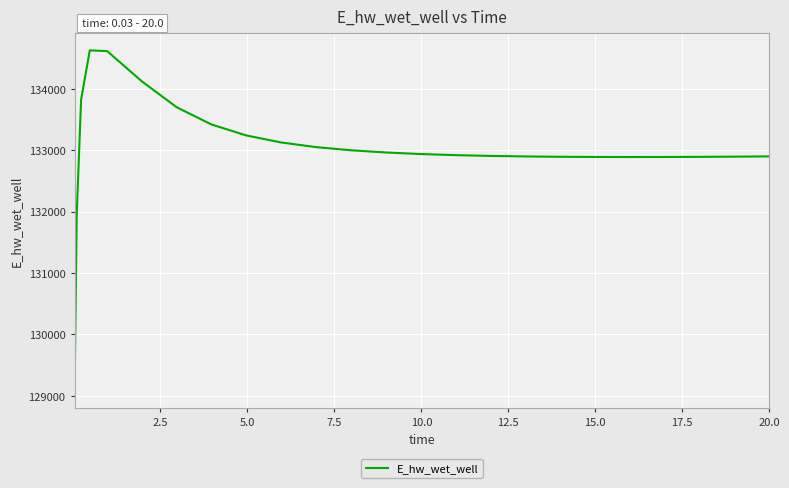

What is the difference between the maximum and minimum values?

5558.0